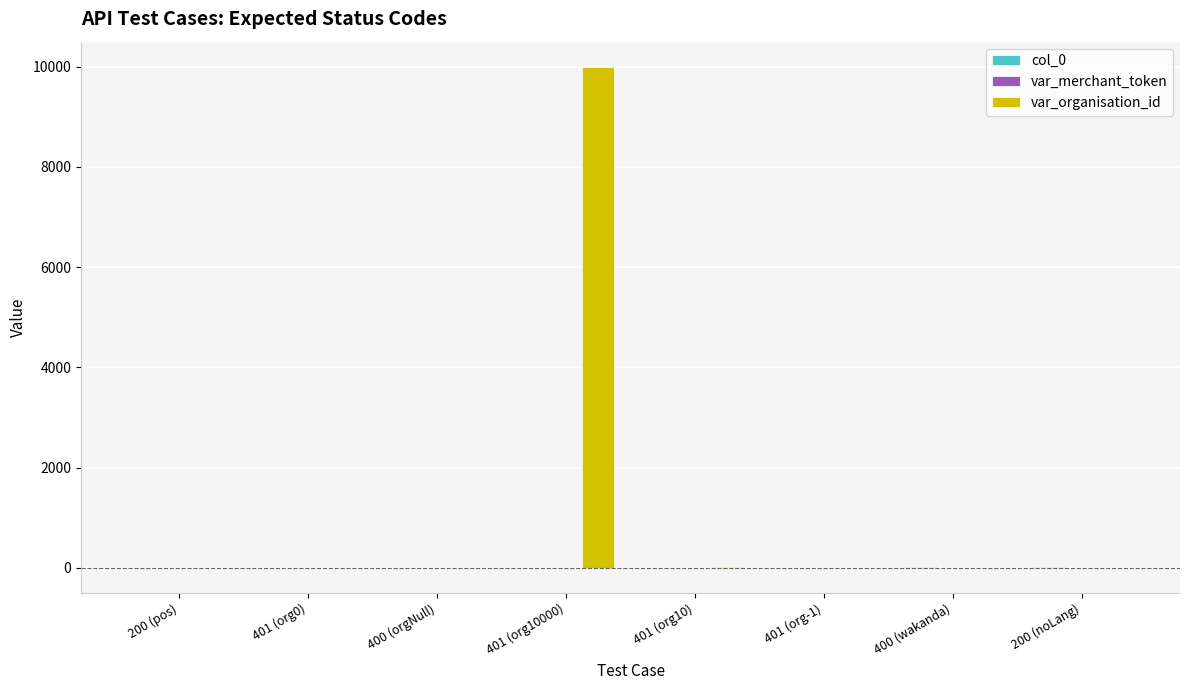

Which label corresponds to the largest value in the chart?

401 (org10000)